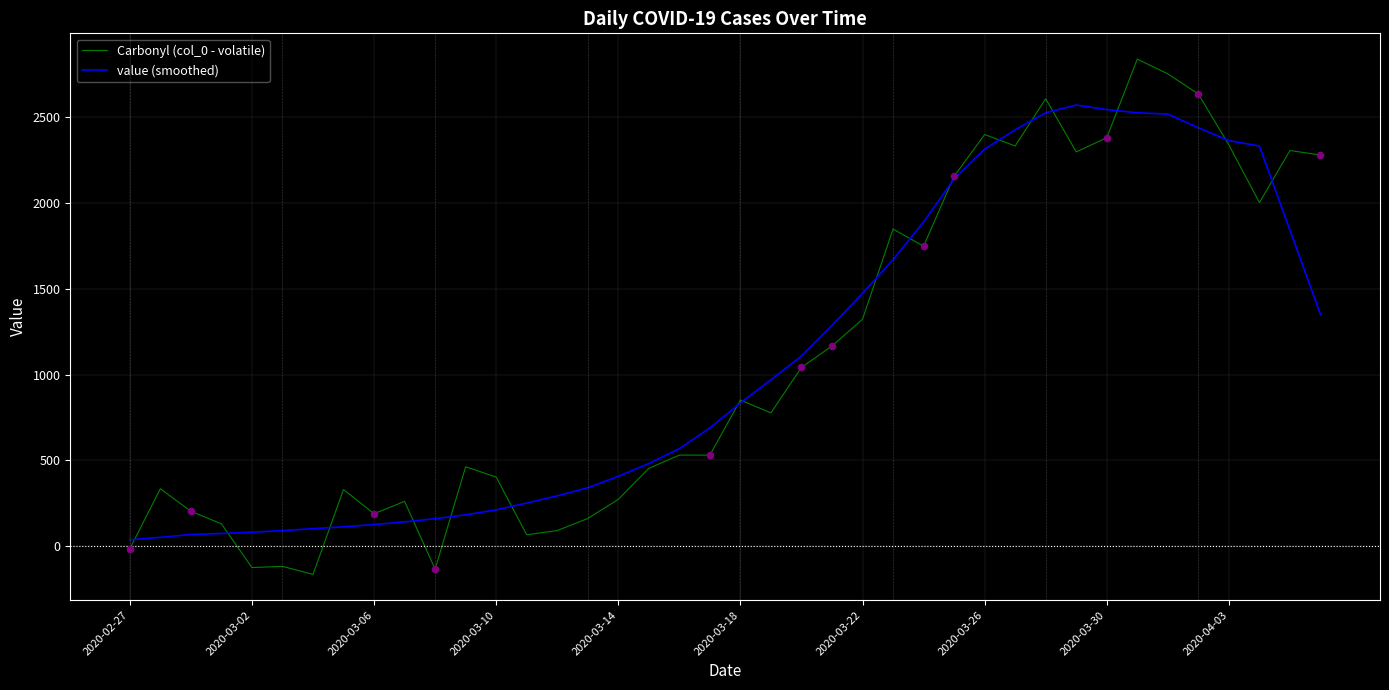

Which series has the widest spread of values?

Carbonyl (col_0 - volatile)